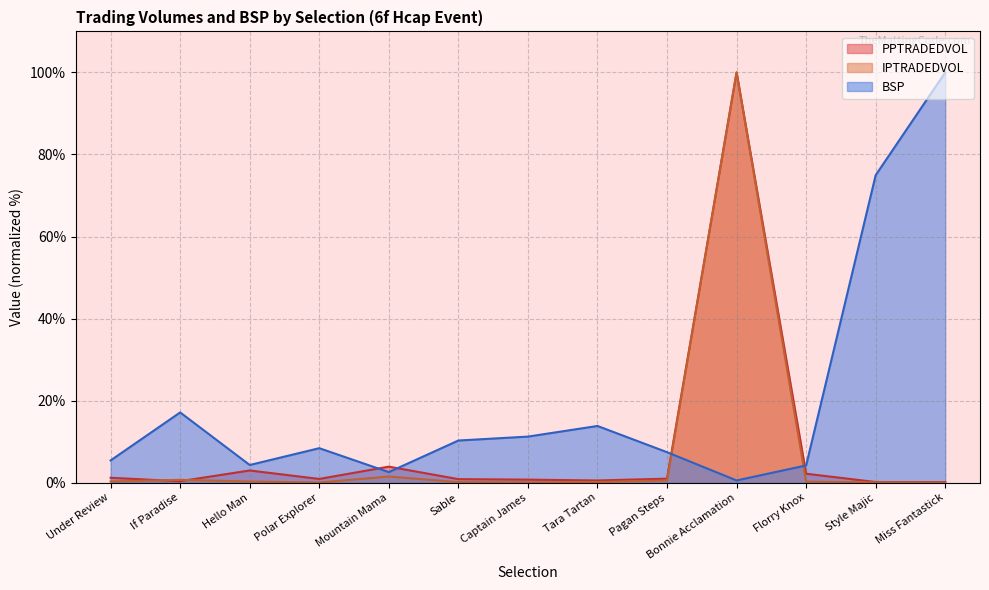

Does the chart have visible grid lines?

Yes